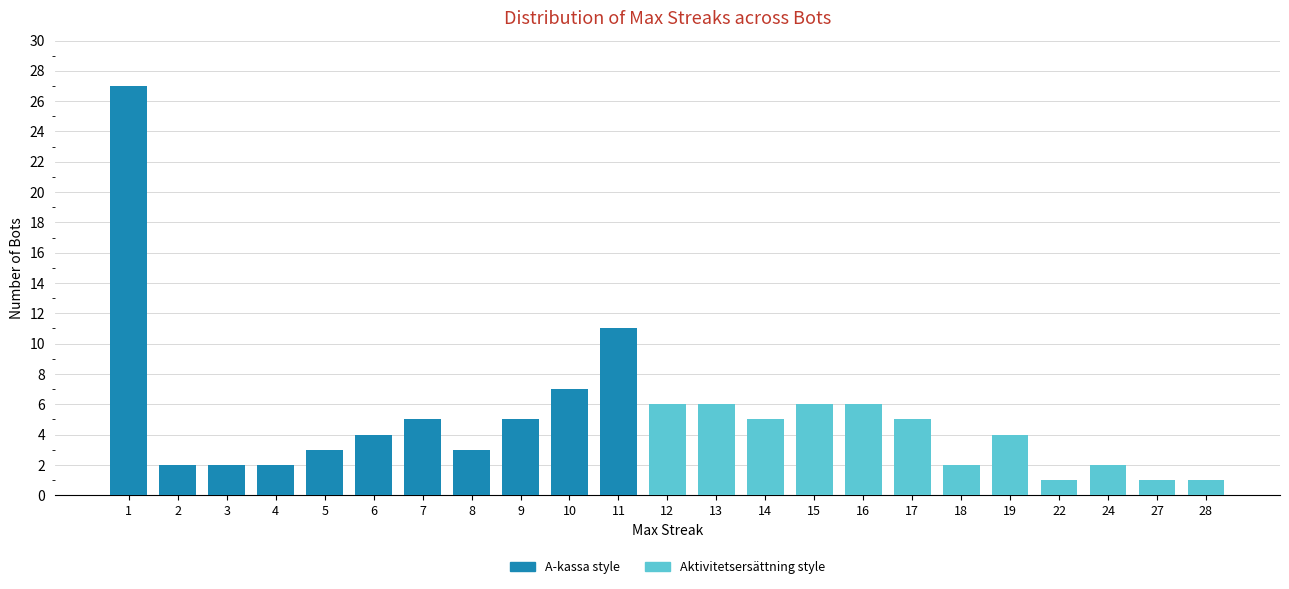

At which category does the chart reach its minimum across all series?

24